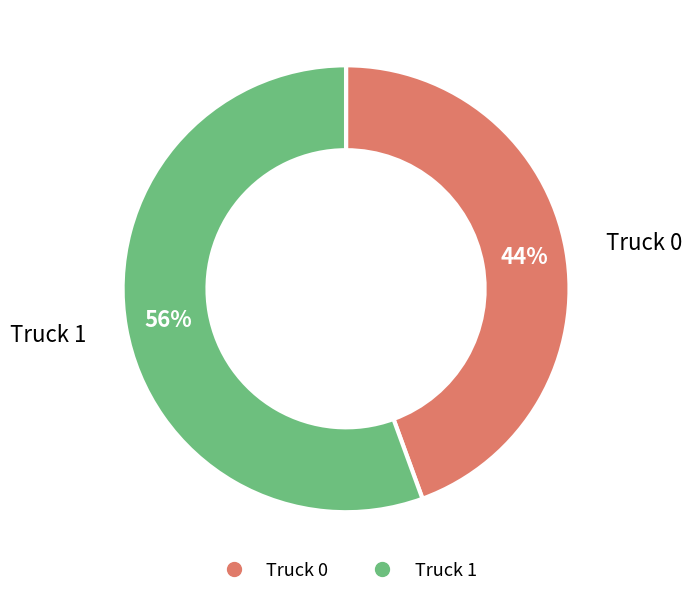

How many segments does this pie chart have?

2